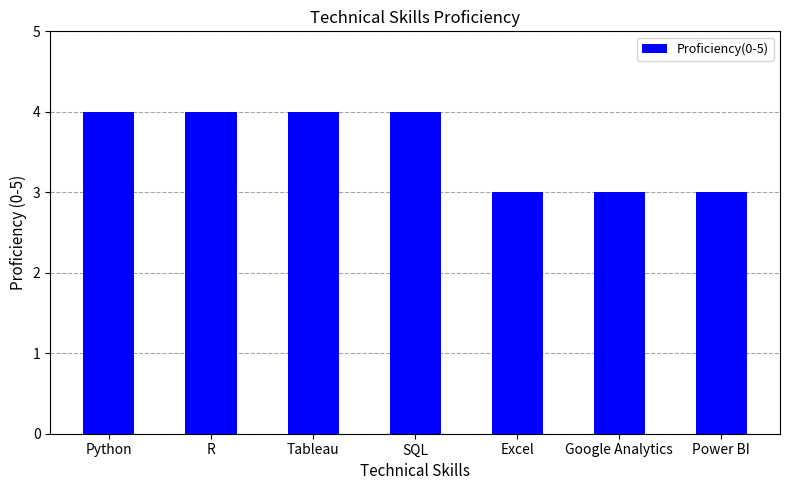

Approximately how many times larger is the value at SQL compared to Google Analytics?

1.3